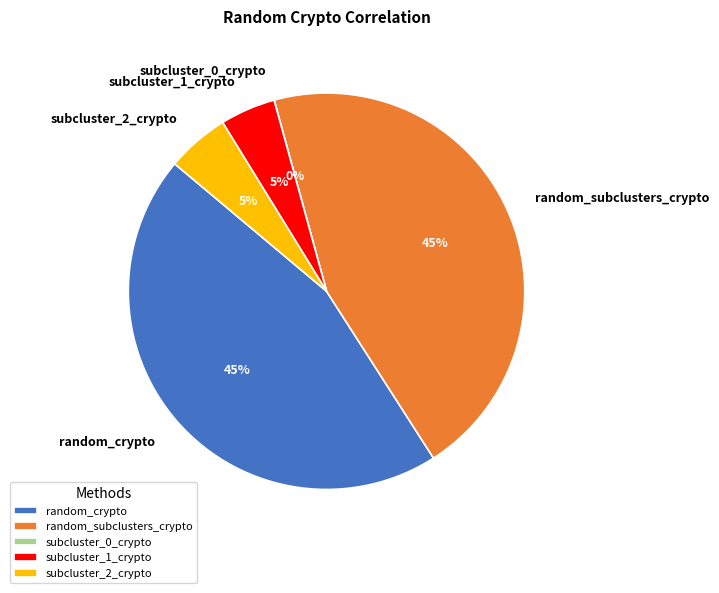

Is the sum of subcluster_1_crypto and random_crypto greater than half?

No